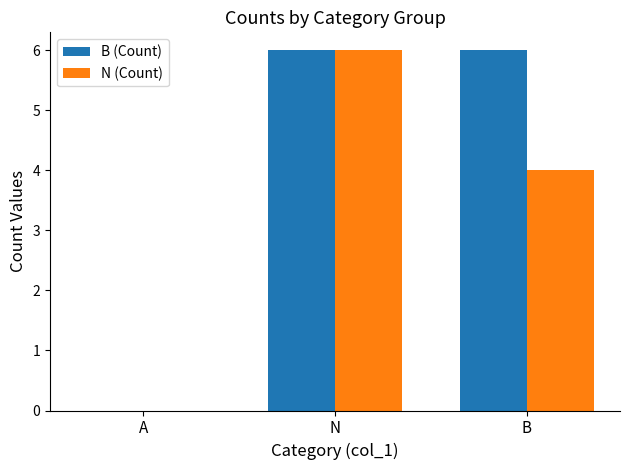

Reading left to right, list all the values displayed in this chart.

B (Count): A=0	N=6	B=6
N (Count): A=0	N=6	B=4